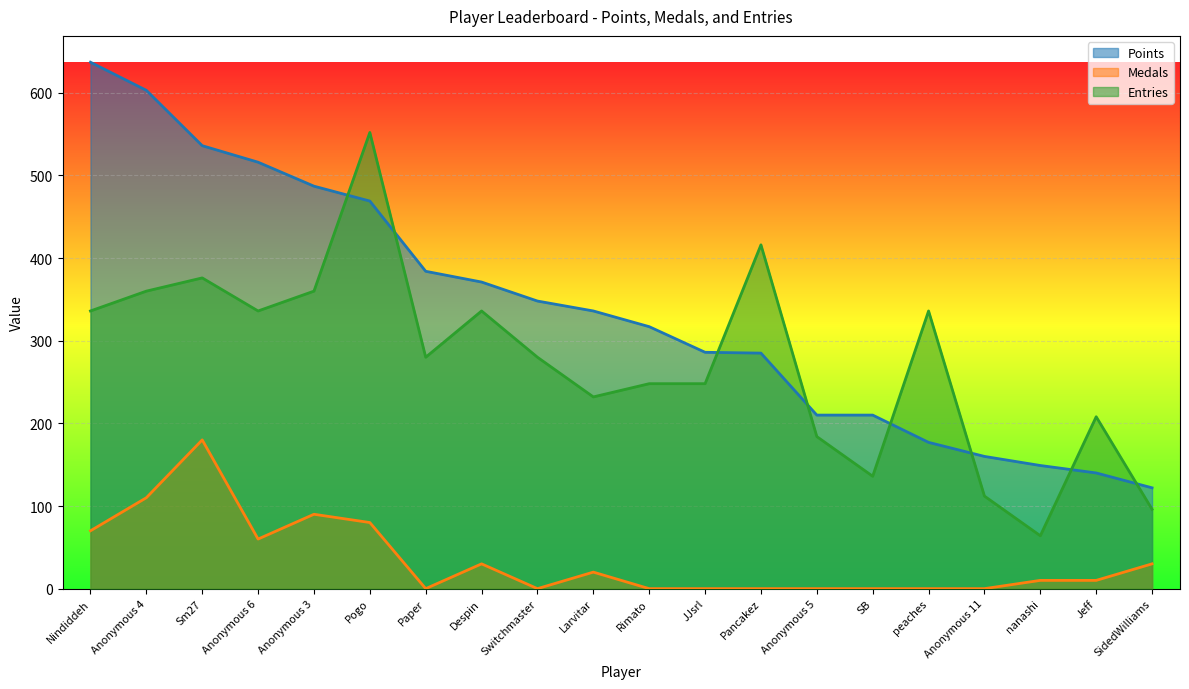

List the series in order of their peak value, lowest first.

Medals, Entries, Points